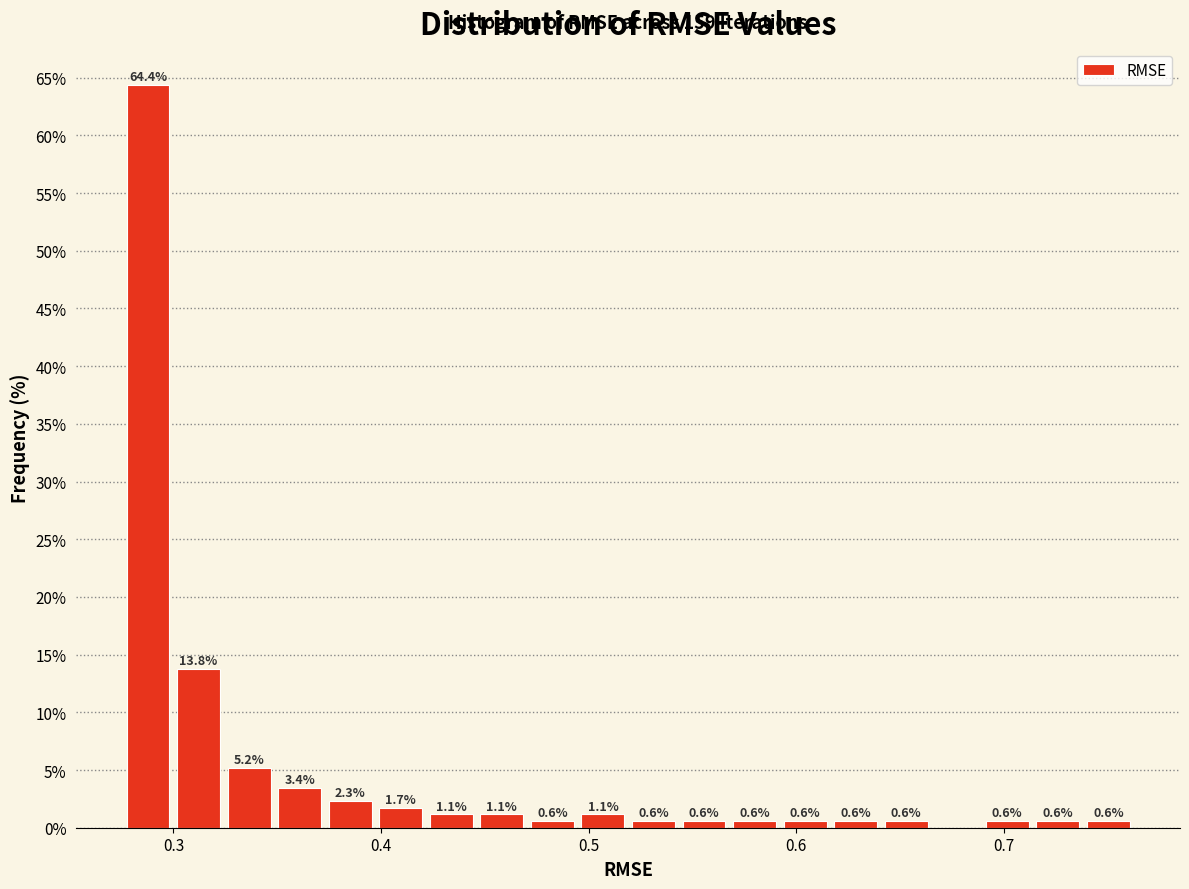

Read against the x-axis, roughly where is the centre of the tallest bar?

0.29